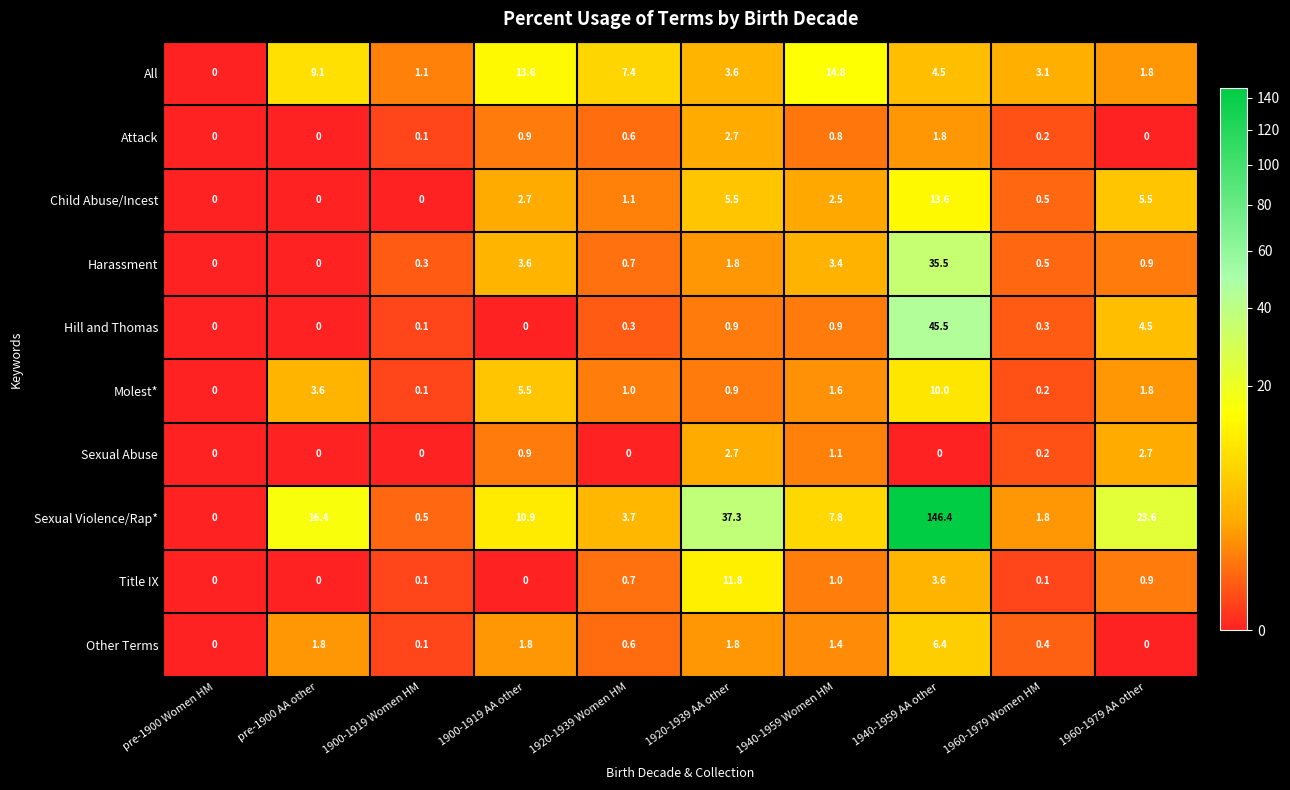

Count the number of categories in the chart.

10